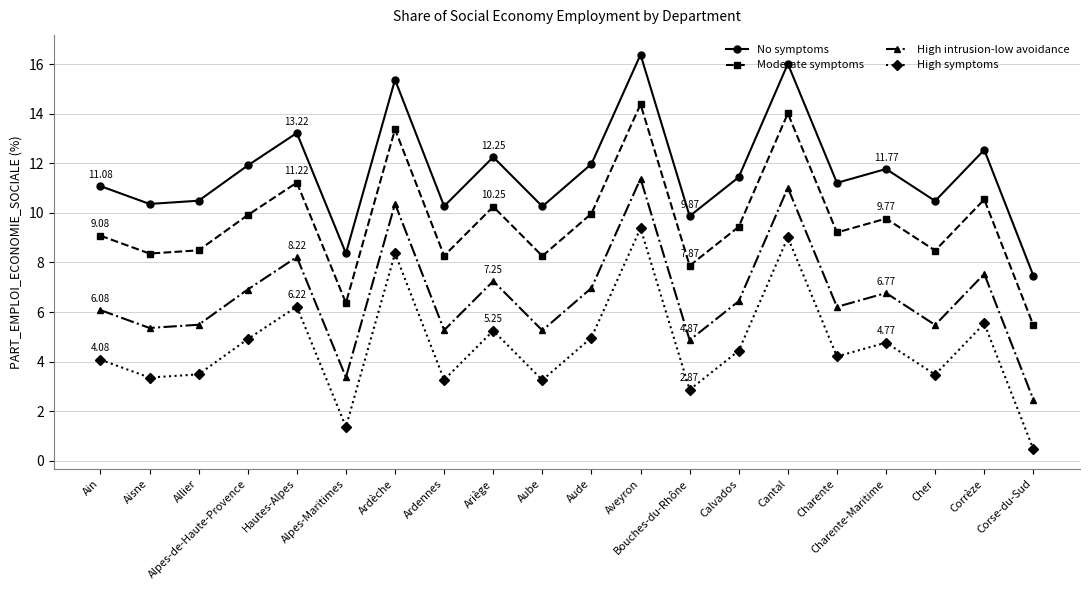

True or false: High intrusion-low avoidance and No symptoms cross at least once.

False